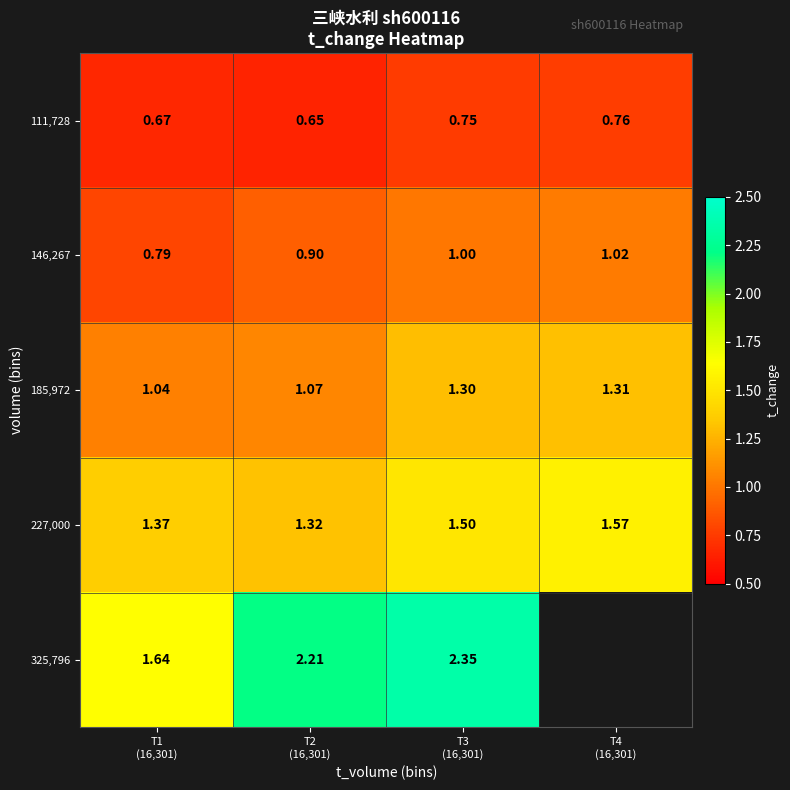

At which label does 325,796 first exceed 2?

T2 (16,301)